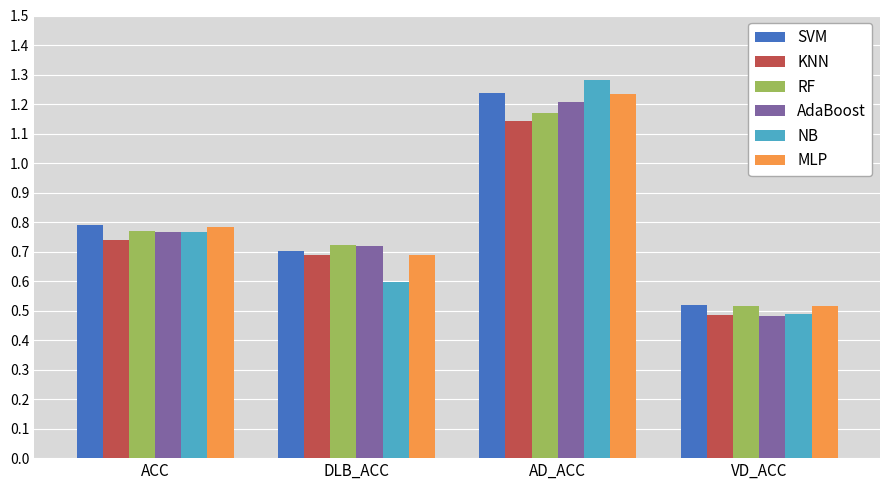

What are all the series names shown in the legend?

SVM, KNN, RF, AdaBoost, NB, MLP